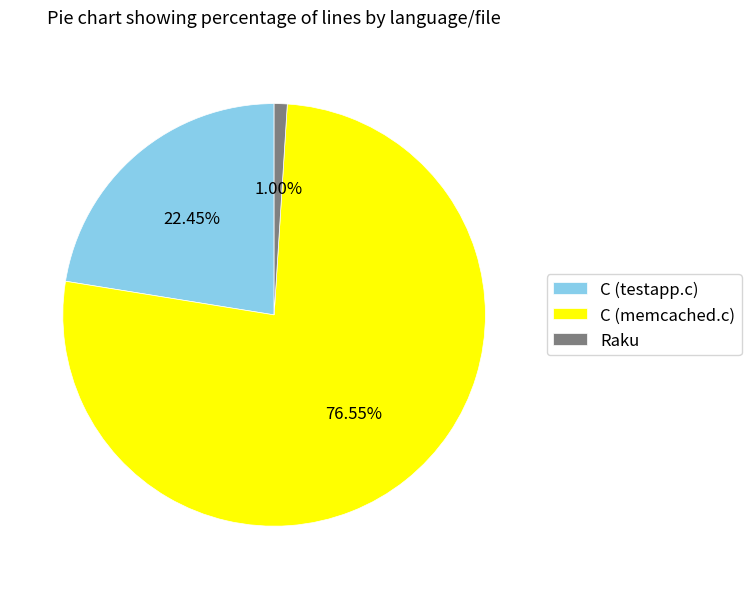

To the nearest percent, what is the difference between the C (memcached.c) and Raku slice percentages?

76%